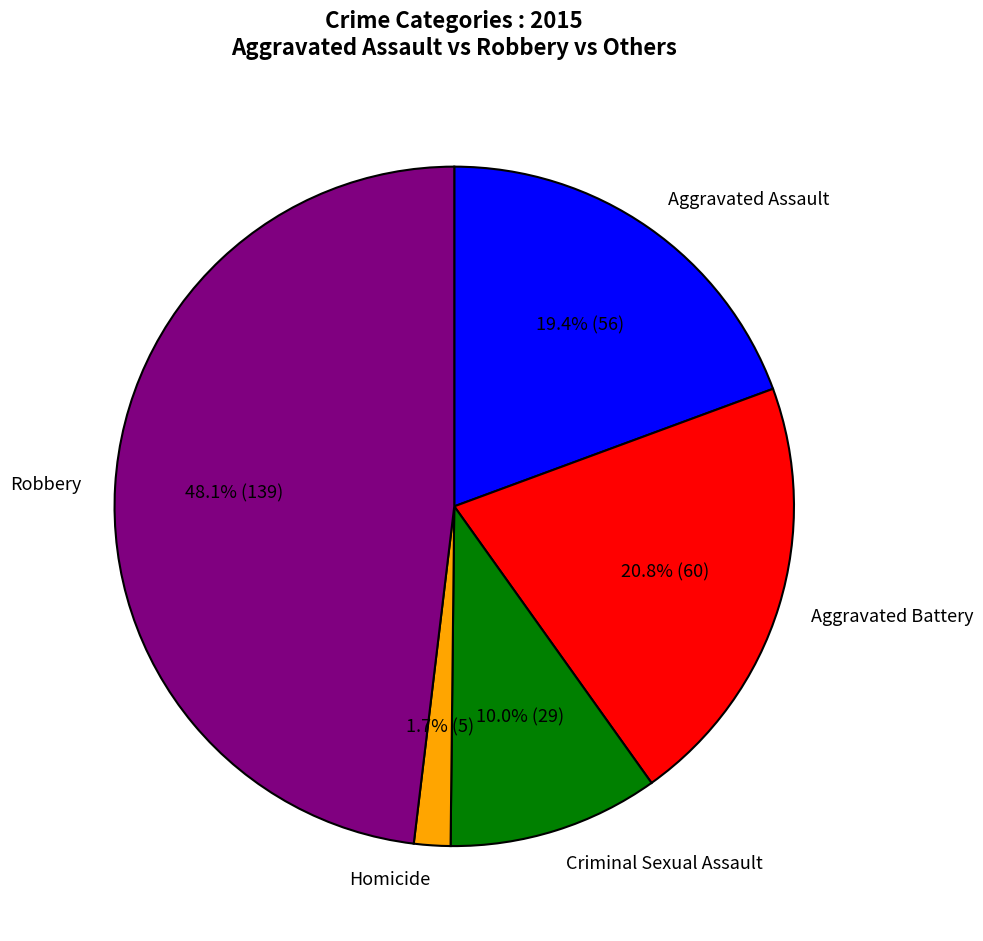

What percentage is the Aggravated Battery slice, to the nearest percent?

21%